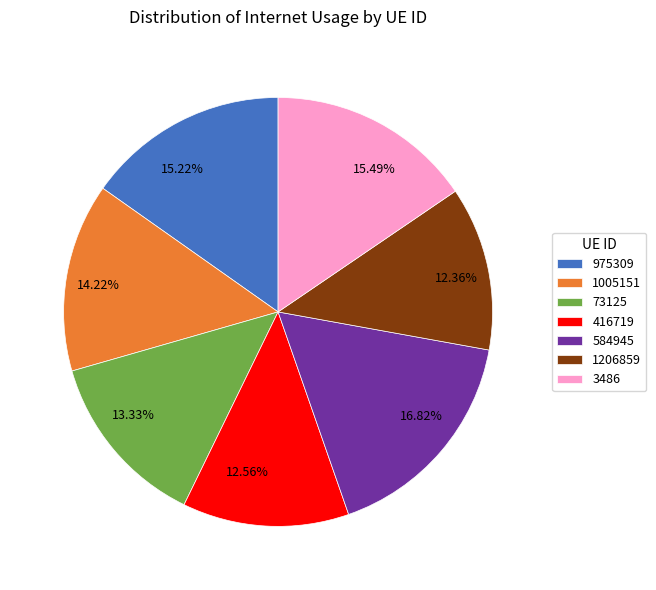

To the nearest percent, what percentage of the pie is 975309?

15%